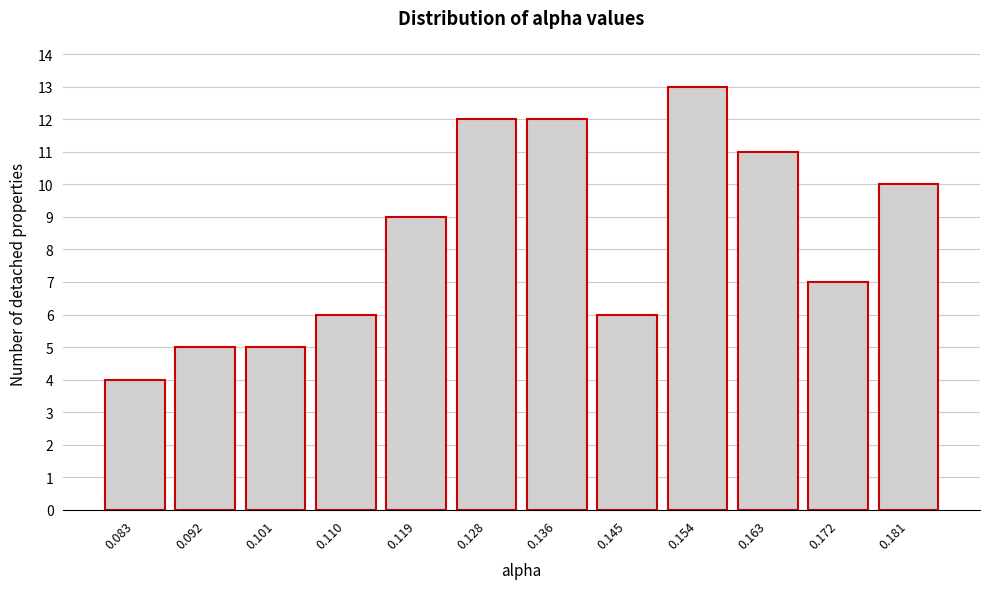

Reading left to right, extract all data points from this chart.

0.083=4	0.092=5	0.101=5	0.110=6	0.119=9	0.128=12	0.136=12	0.145=6	0.154=13	0.163=11	0.172=7	0.181=10